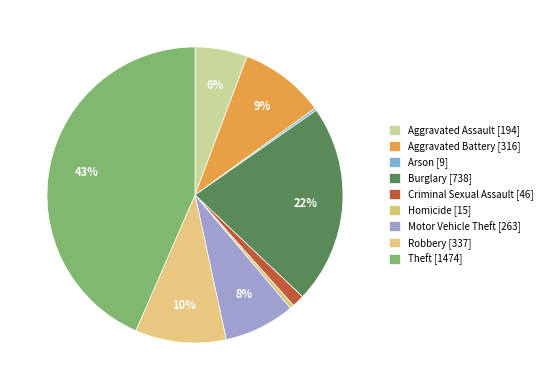

True or false: Theft accounts for 56% of the total.

False